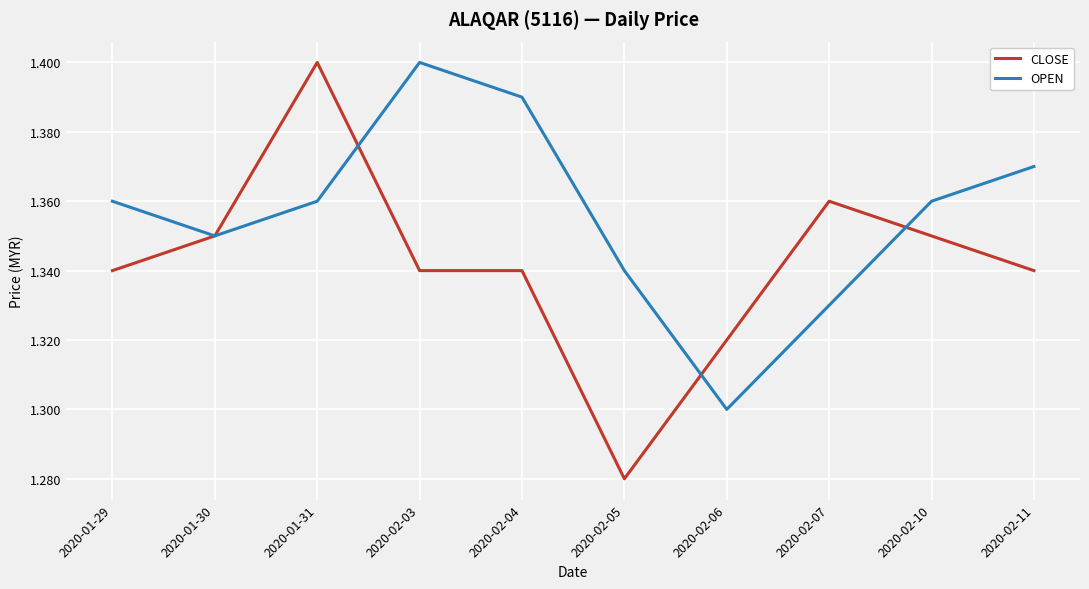

Rank the series by their average value, from highest to lowest.

OPEN, CLOSE